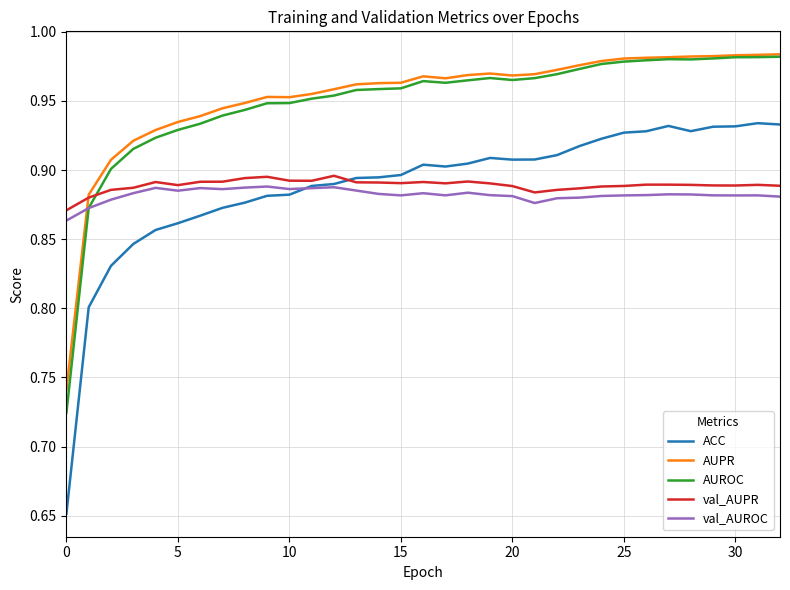

True or false: val_AUPR has more than 1 interior local peaks.

True